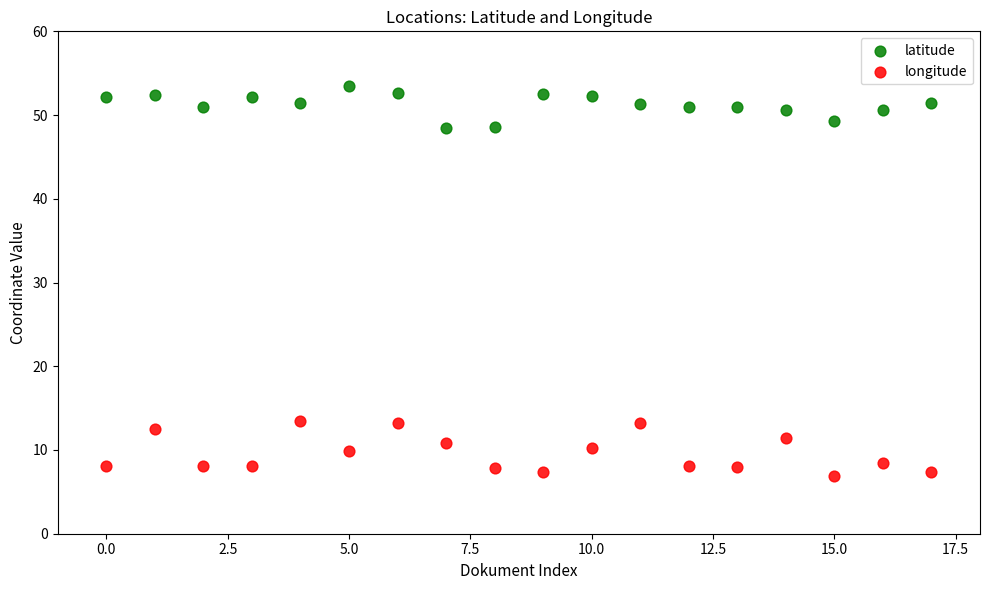

Which series reaches the minimum Y coordinate?

longitude